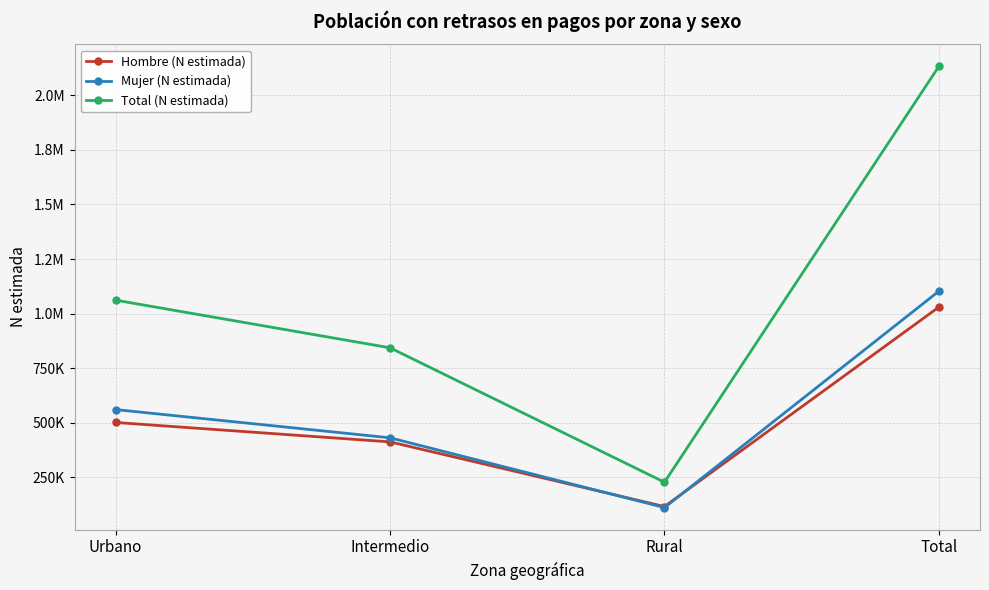

Reading left to right, what are all the values shown in this chart?

Hombre (N estimada): Urbano=501259	Intermedio=412326	Rural=116159	Total=1029744
Mujer (N estimada): Urbano=560308	Intermedio=431010	Rural=111352	Total=1102670
Total (N estimada): Urbano=1061566	Intermedio=843336	Rural=227511	Total=2132414